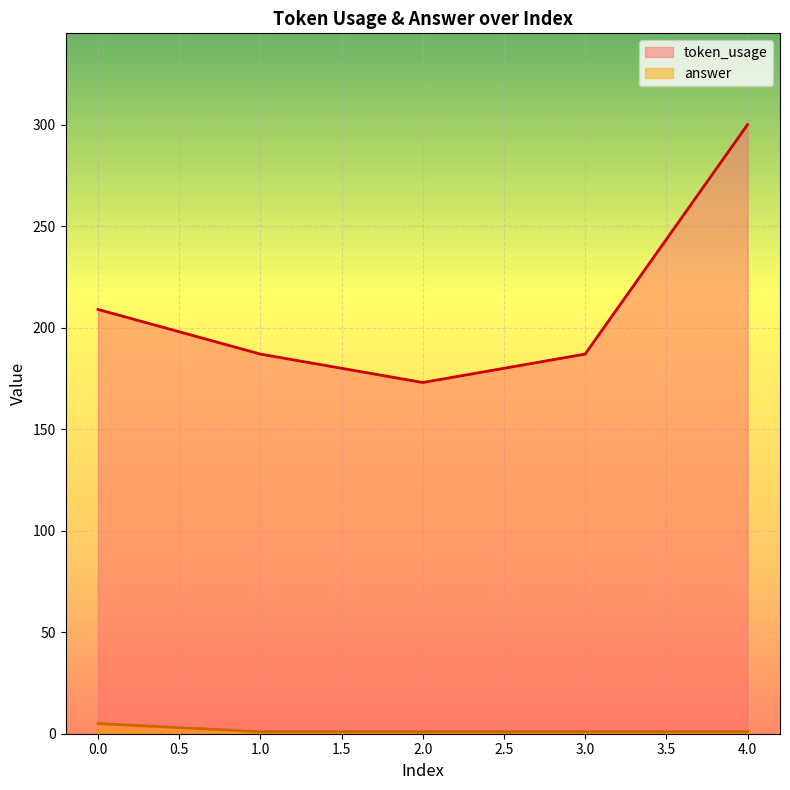

Does the chart display data point markers on the line(s)?

No